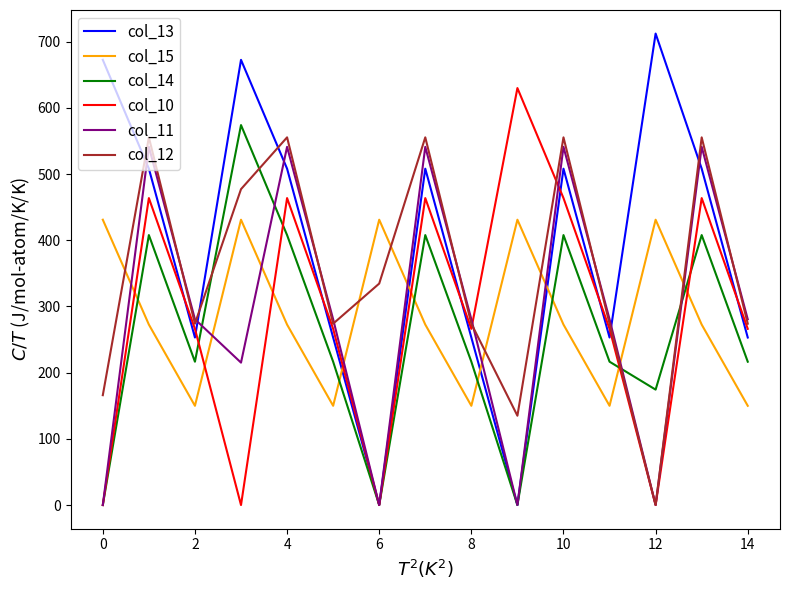

Which series has the widest spread of values?

col_13